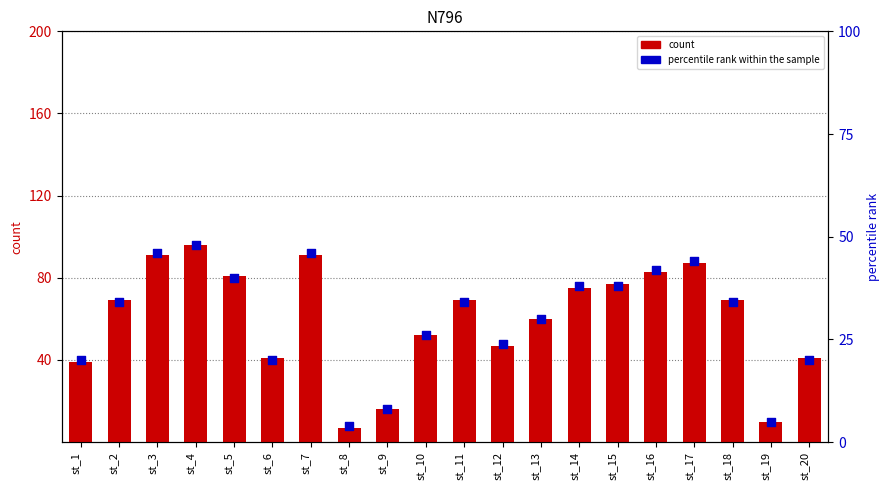

Is the value of percentile rank within the sample at st_9 greater than the value of count at st_2?

No